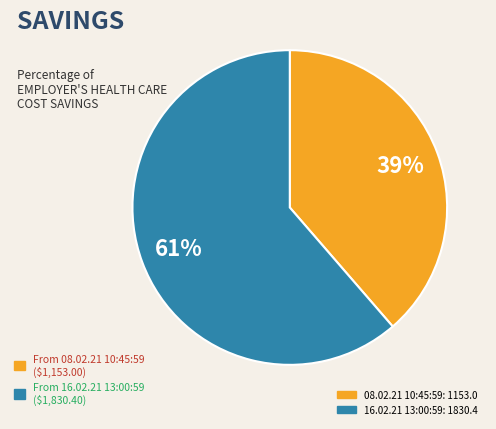

Is there any slice that represents more than half of the pie?

Yes